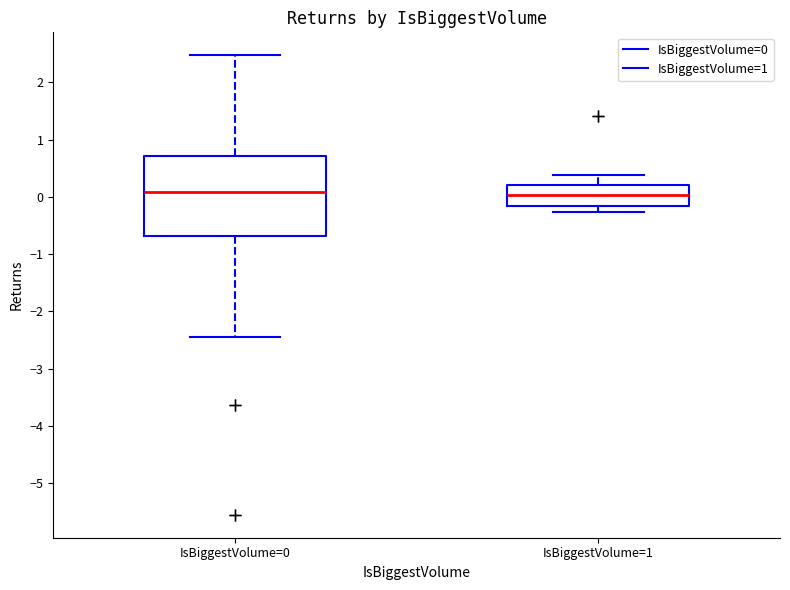

Where does the upper whisker of the box for IsBiggestVolume=1 end on the y-axis? The values are not printed on the chart, so give them approximately, as read against the axis.

0.4